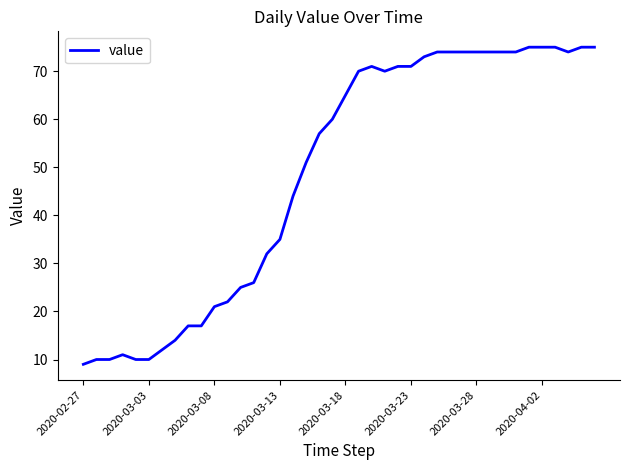

What is the smallest value displayed?

9